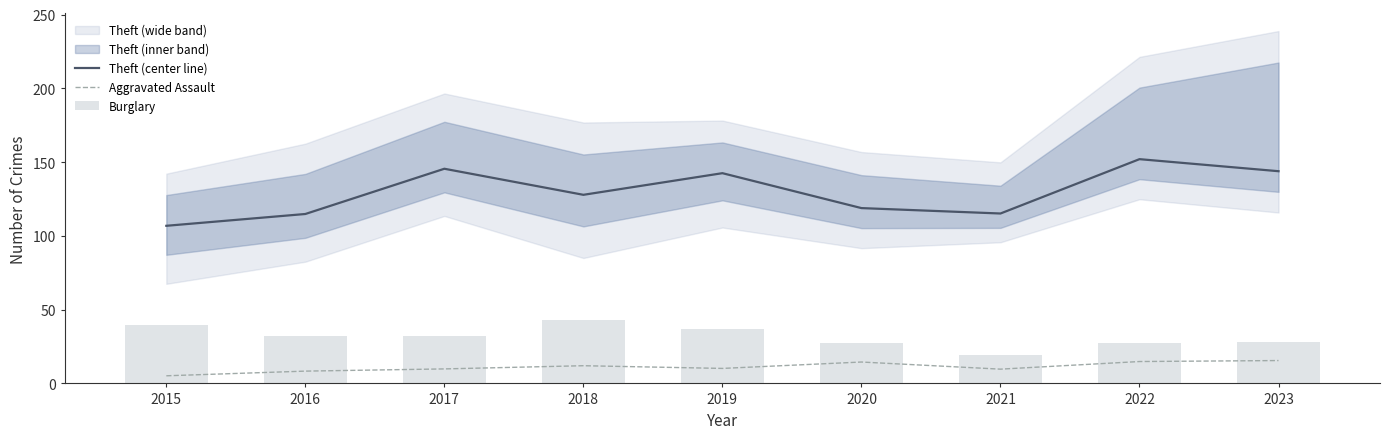

What is the minimum value shown in the chart?

5.2